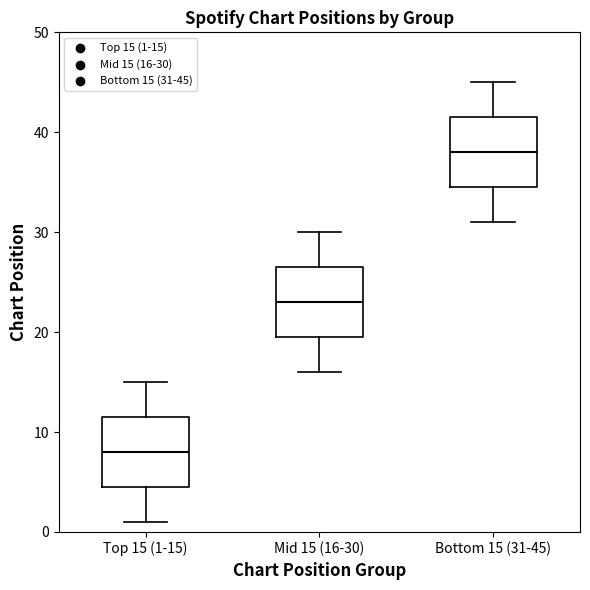

Reading left to right, transcribe this box plot: for each box, give where its median line is, the range the box spans, and where its two whiskers end, as read against the y-axis. The values are not printed on the chart, so give them approximately, as read against the axis.

Top 15 (1-15): median 8, box 5 to 12, whiskers 1 to 15
Mid 15 (16-30): median 23, box 20 to 27, whiskers 16 to 30
Bottom 15 (31-45): median 38, box 35 to 42, whiskers 31 to 45